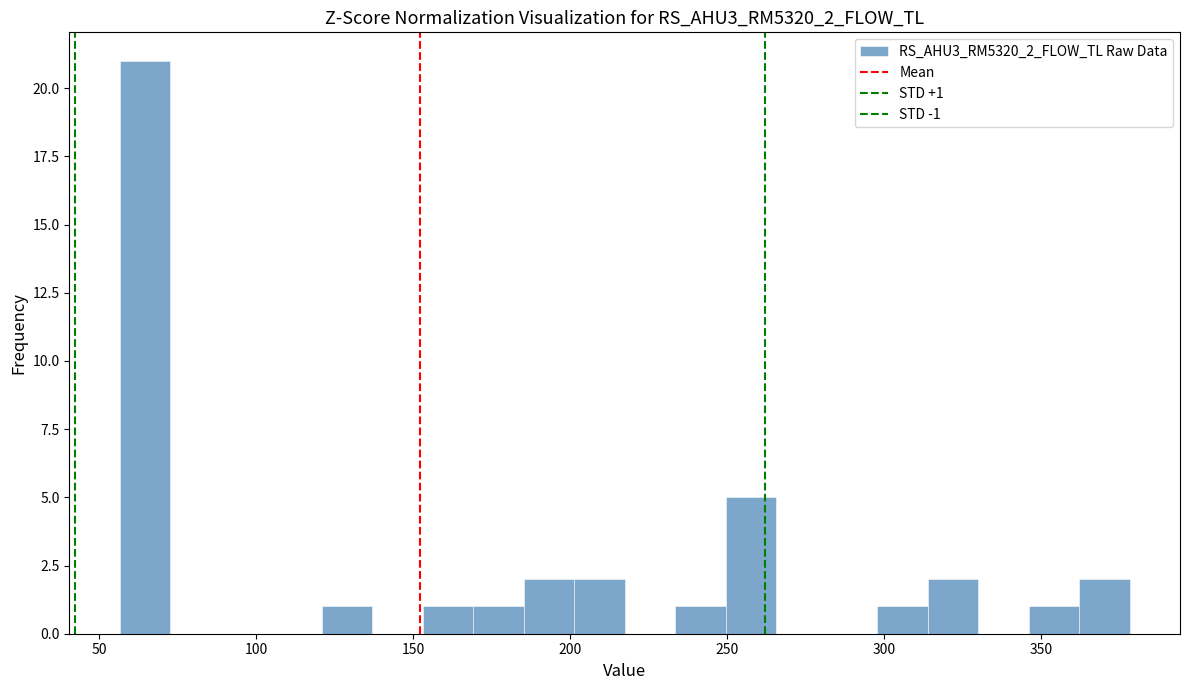

Around what value on the x-axis is the tallest bar? Give the approximate position of its centre, as read against the axis.

65